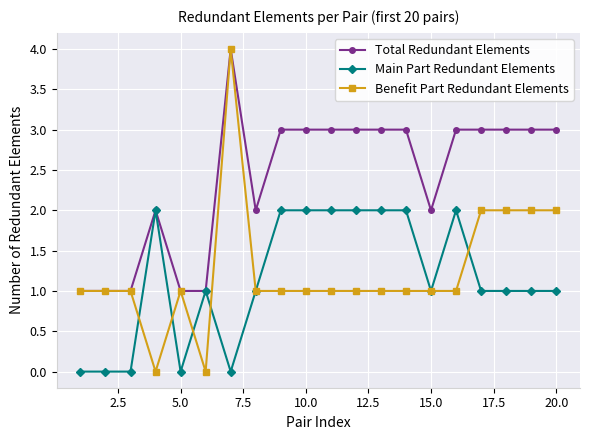

Reading right to left, list all the values displayed in this chart.

Total Redundant Elements: 3	3	3	3	3	2	3	3	3	3	3	3	2	4	1	1	2	1	1	1
Main Part Redundant Elements: 1	1	1	1	2	1	2	2	2	2	2	2	1	0	1	0	2	0	0	0
Benefit Part Redundant Elements: 2	2	2	2	1	1	1	1	1	1	1	1	1	4	0	1	0	1	1	1